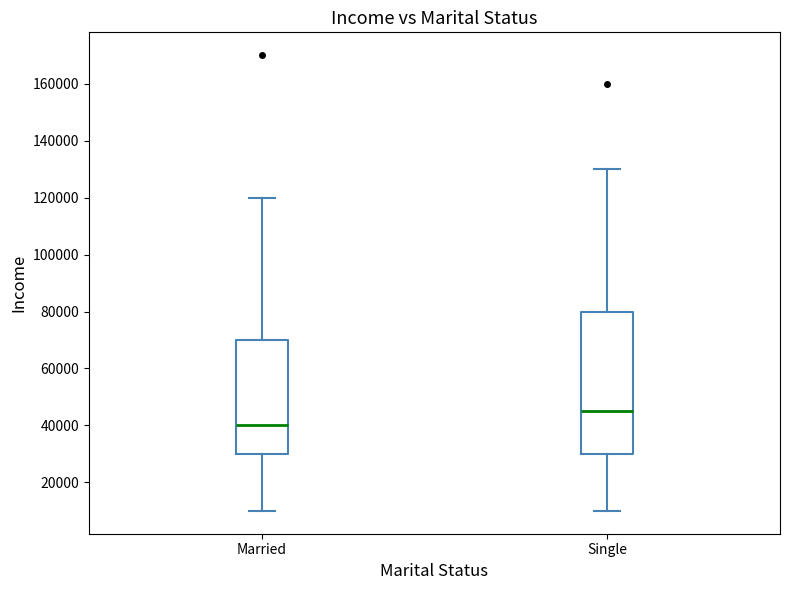

Reading left to right, read every box against the y-axis: the position of its median line, the range the box covers, and the ends of its whiskers. The values are not printed on the chart, so give them approximately, as read against the axis.

Married: median 40000, box 30000 to 70000, whiskers 10000 to 120000
Single: median 46000, box 30000 to 80000, whiskers 10000 to 130000